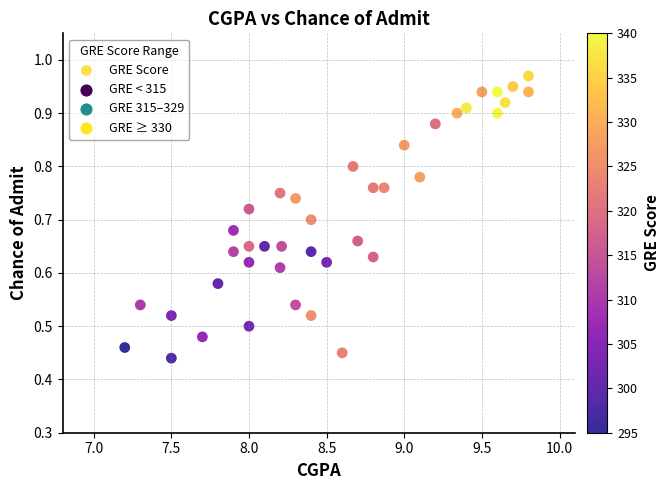

What is the range of X values (max minus min)?

2.6